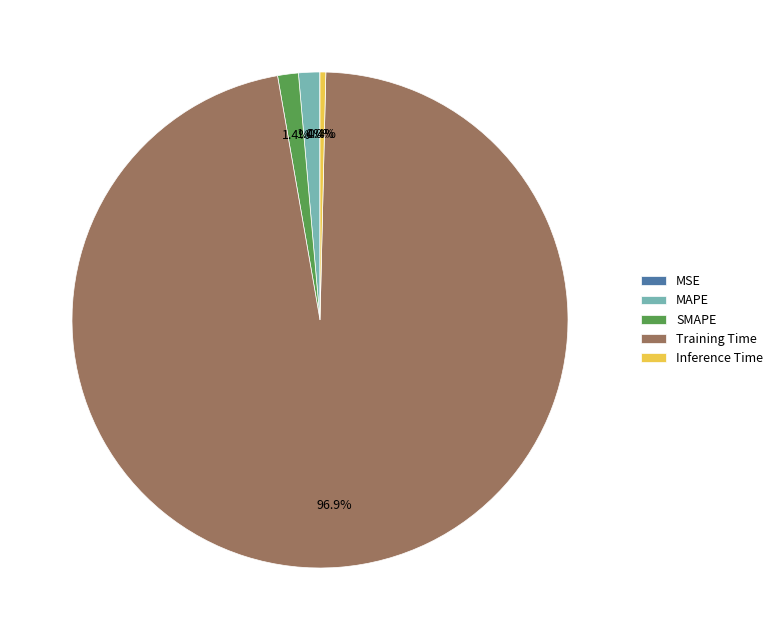

What is the largest slice in the pie chart?

Training Time